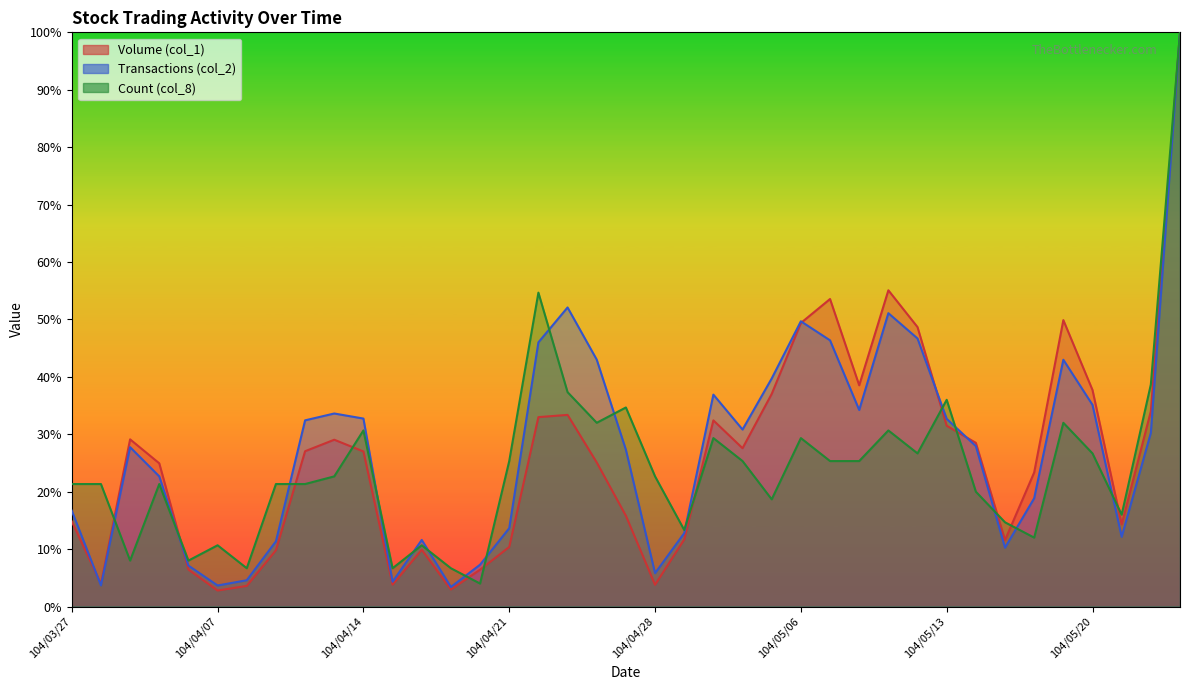

At which category does Volume (col_1) reach its first local valley?

104/03/30